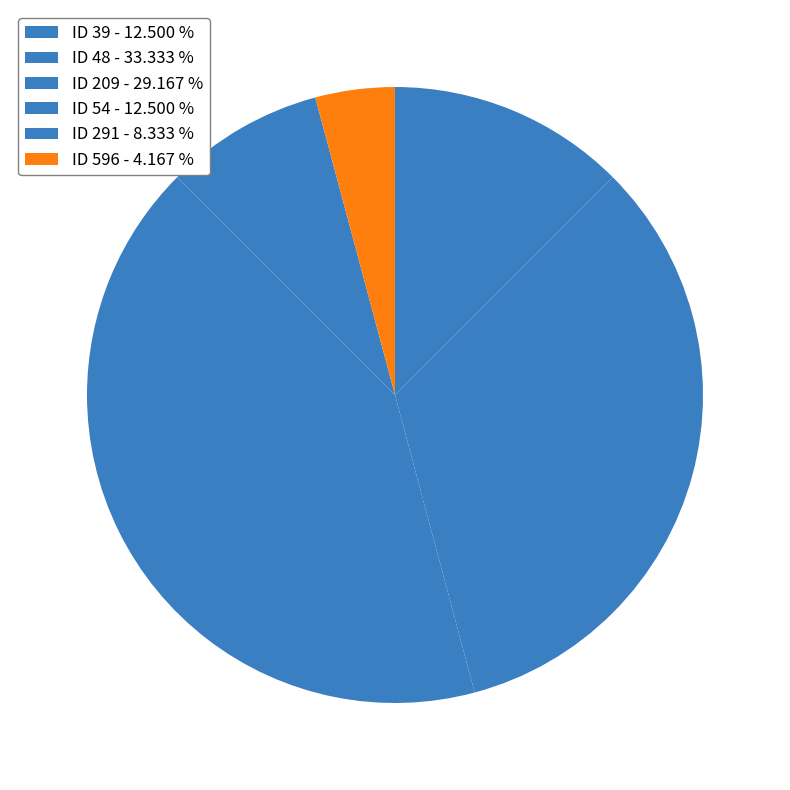

How many slices are in this pie chart?

6